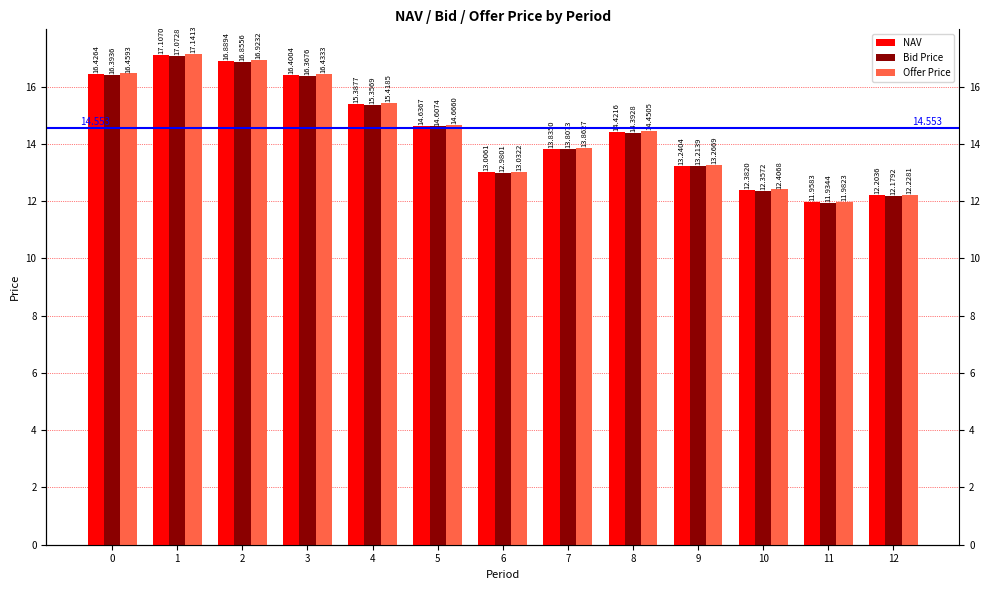

Are the bars grouped side by side (vs. stacked)?

Yes